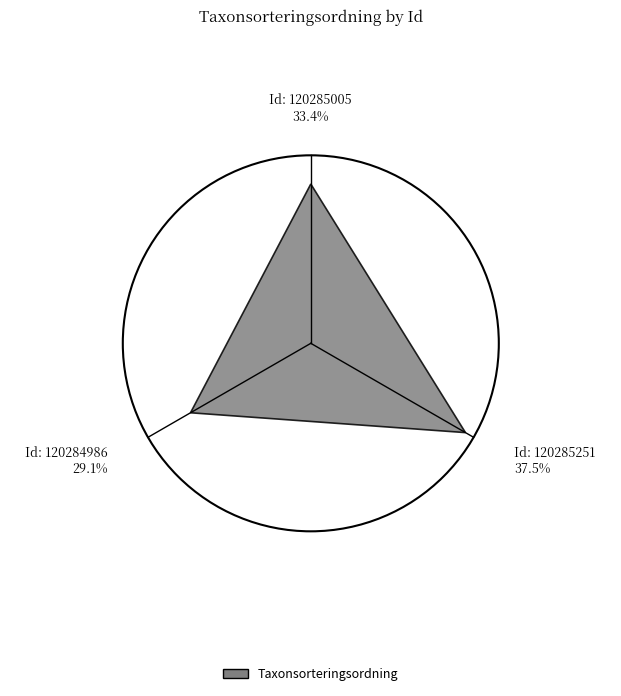

Rank the categories by value from lowest to highest.

120284986, 120285005, 120285251